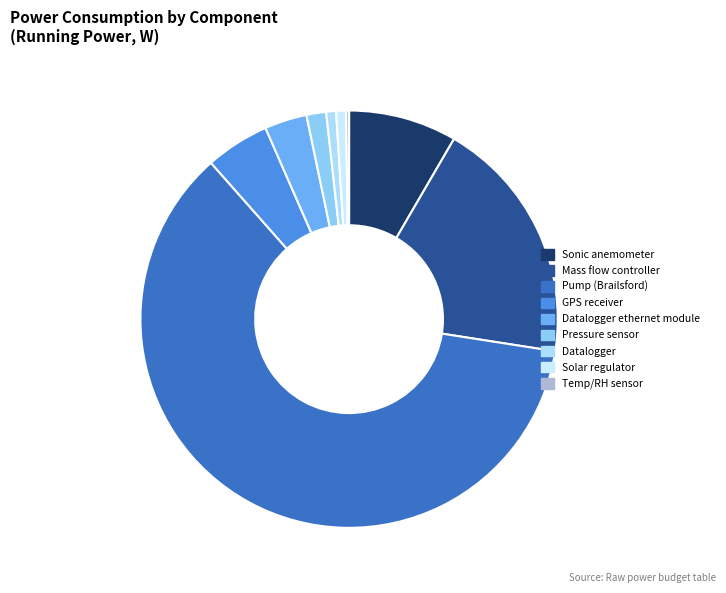

Rank the categories by value from lowest to highest.

Temp/RH sensor, Datalogger, Solar regulator, Pressure sensor, Datalogger ethernet module, GPS receiver, Sonic anemometer, Mass flow controller, Pump (Brailsford)